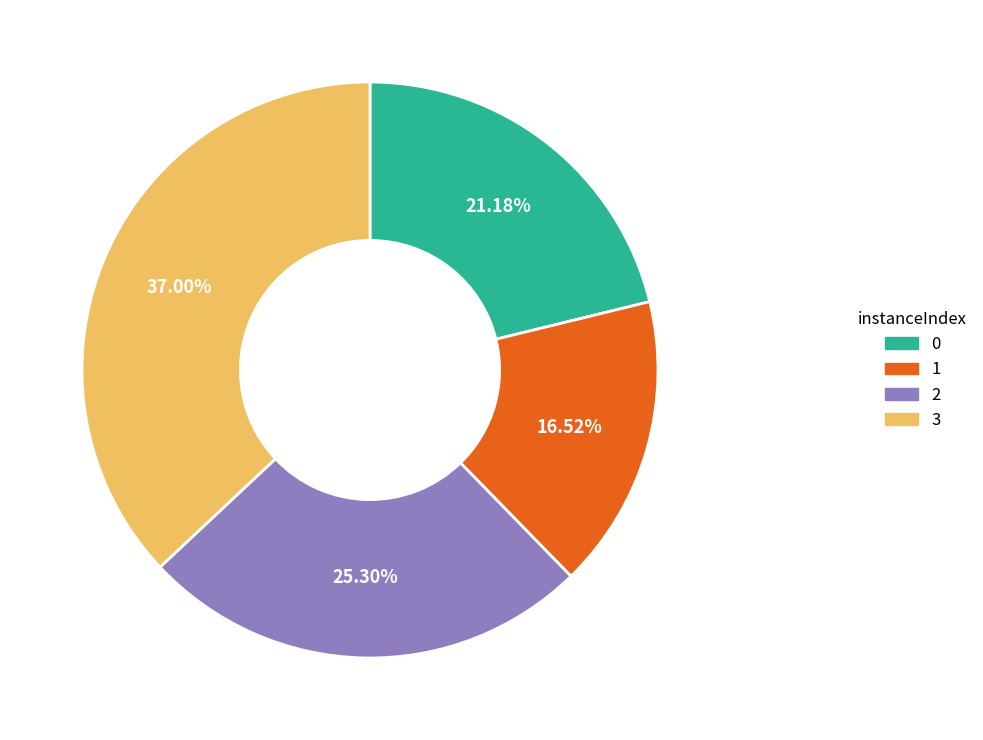

What is the total percentage of 3 and 0?

58.2%